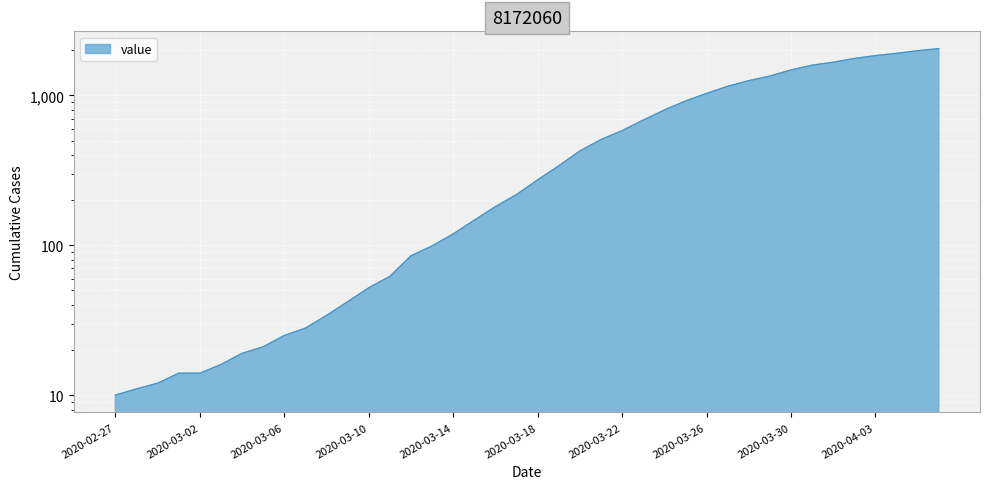

At which label does the data first exceed 273?

2020-03-19